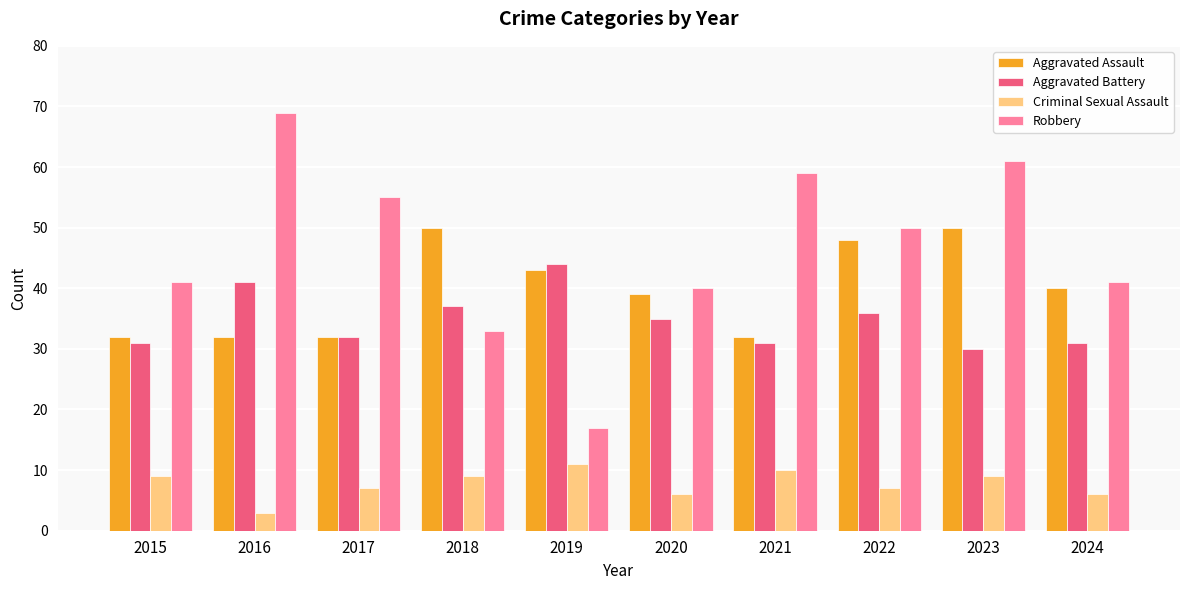

What is the approximate value of Aggravated Battery at 2023, to the nearest 10?

30